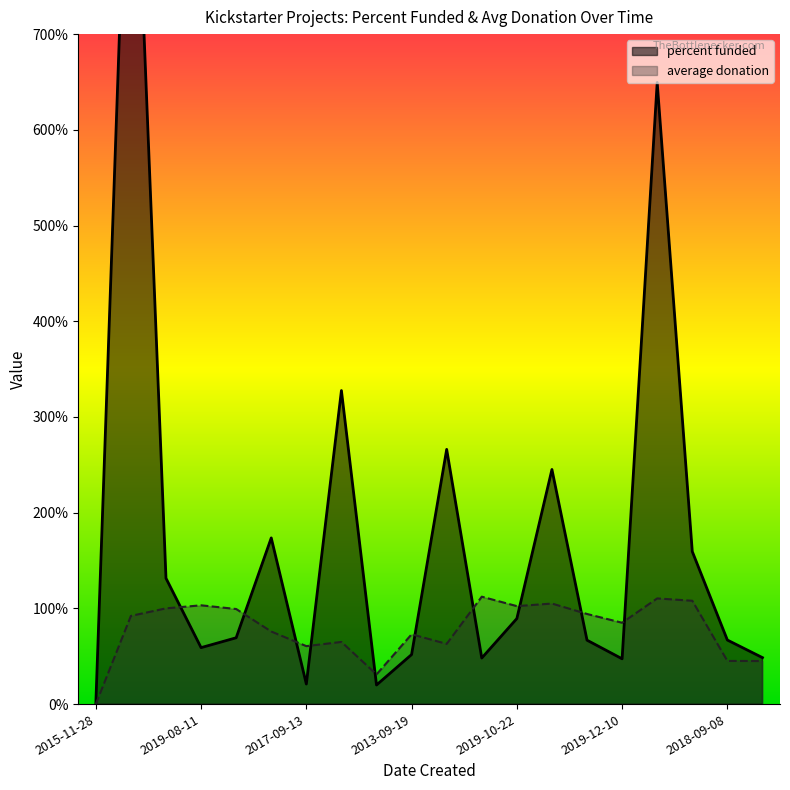

Which category has the highest value across all series?

2014-08-19